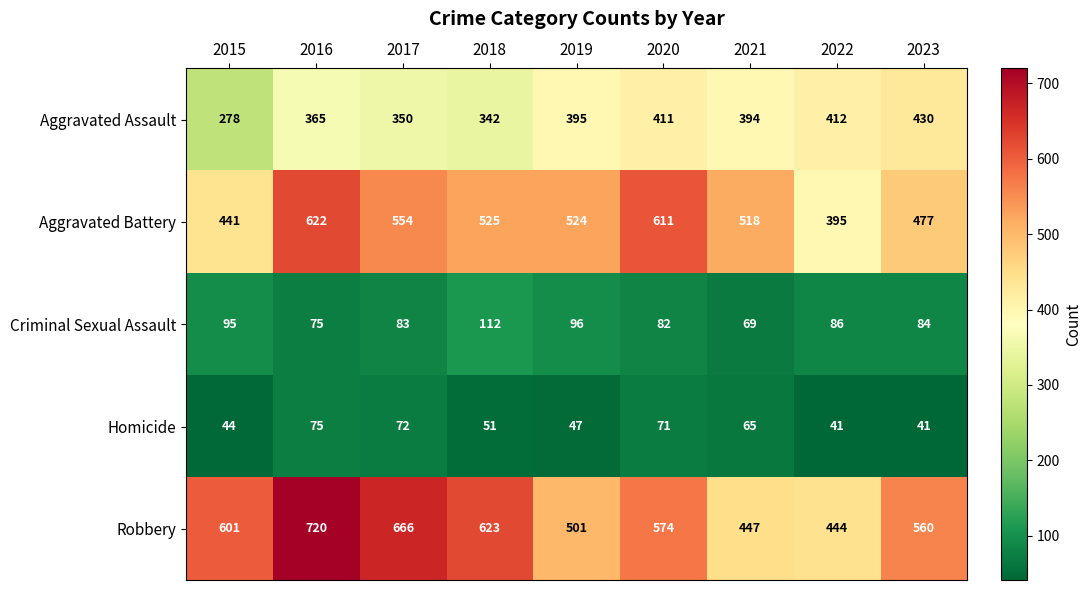

At how many categories does at least one series exceed 314?

9